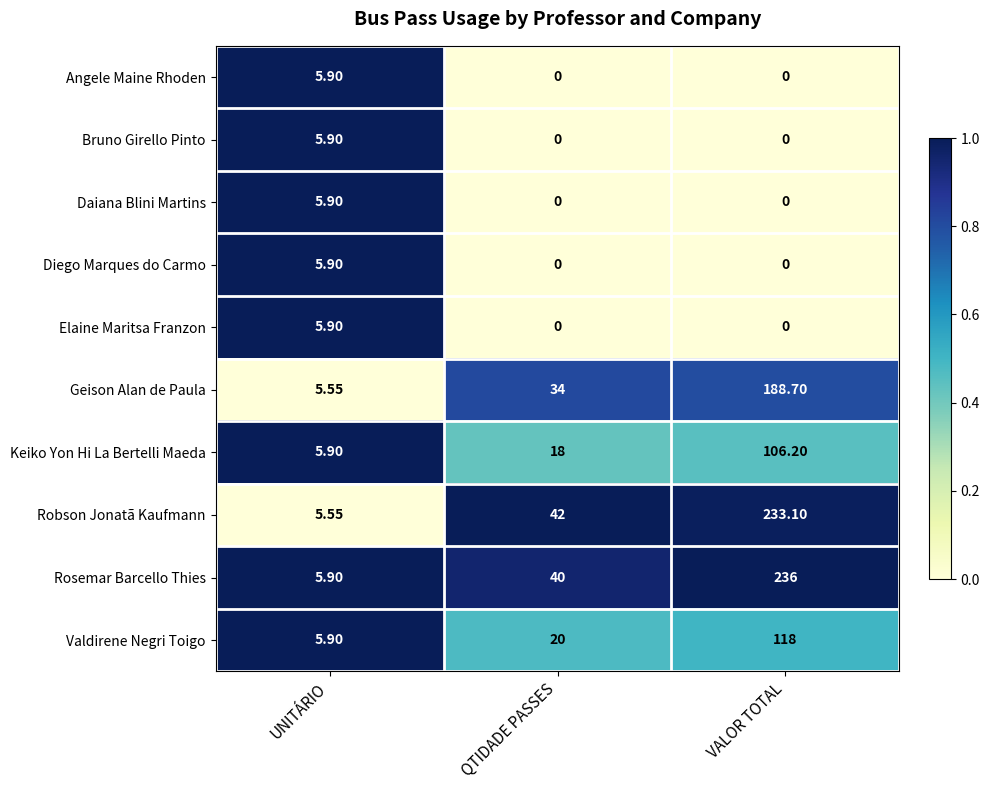

Is the value of Keiko Yon Hi La Bertelli Maeda at QTIDADE PASSES greater than the value of Diego Marques do Carmo at UNITÁRIO?

Yes